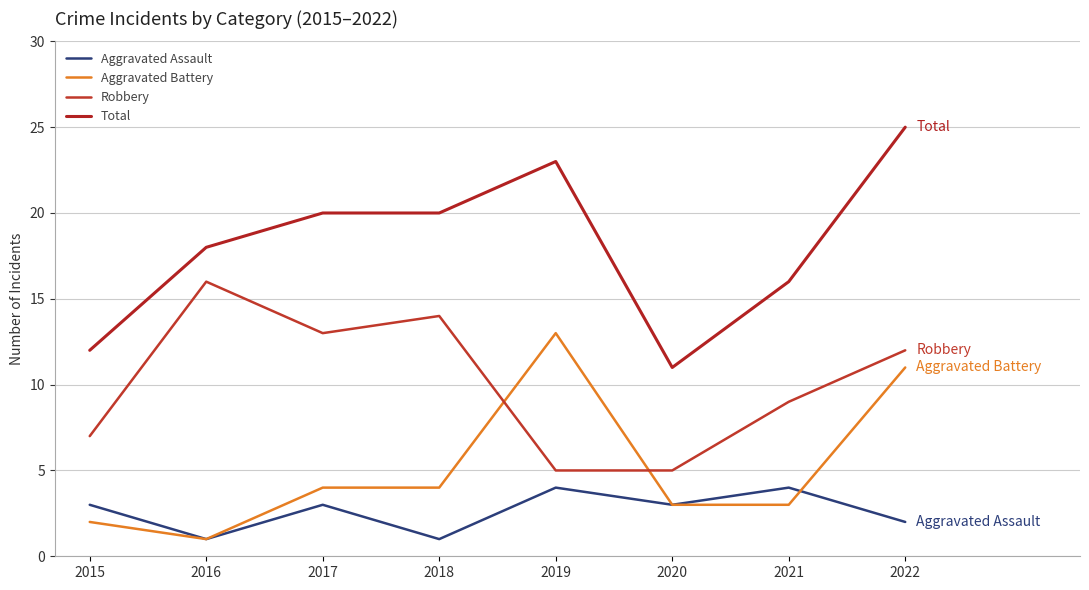

What is the approximate value of Aggravated Assault at 2018?

1